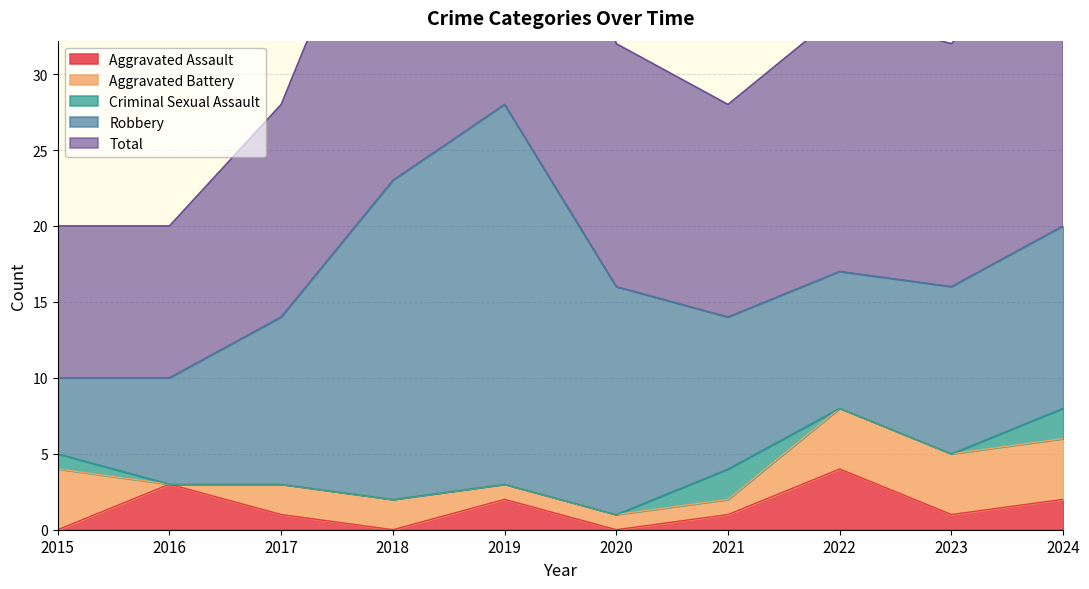

Which series has the largest total across all categories?

Total